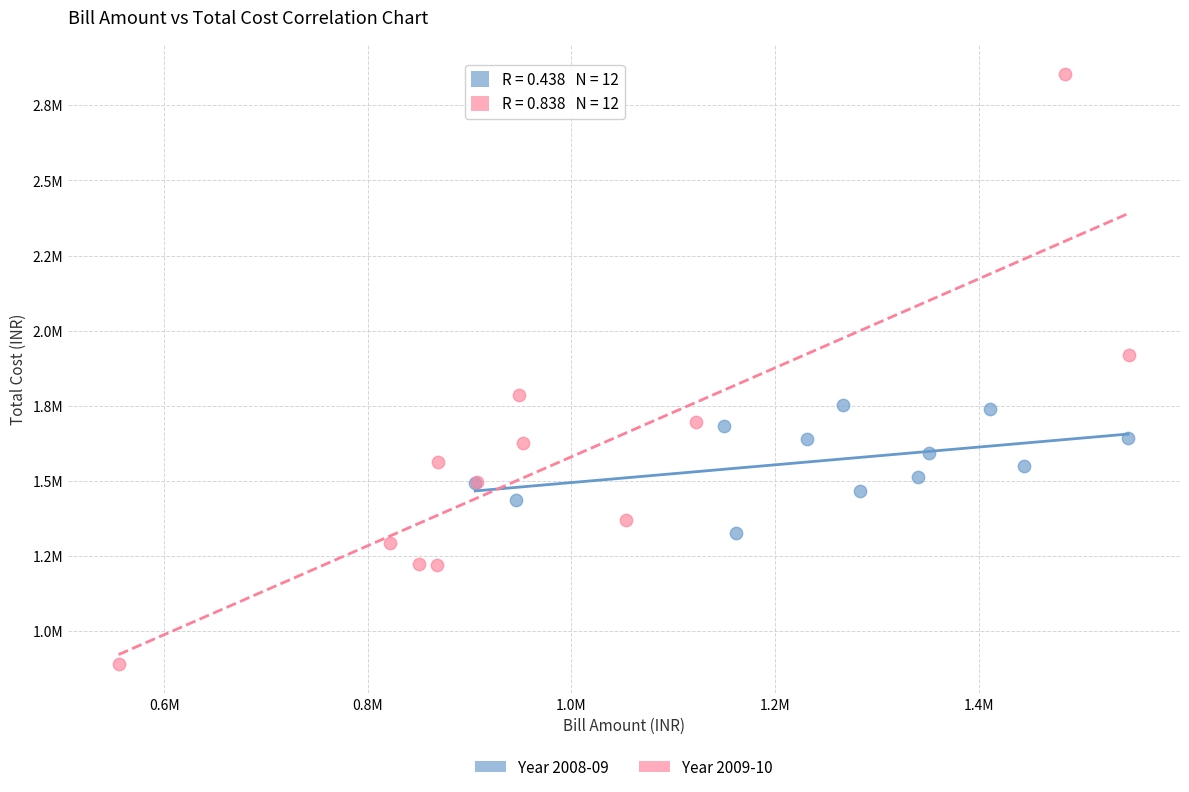

Which series reaches the maximum Y coordinate?

Year 2009-10